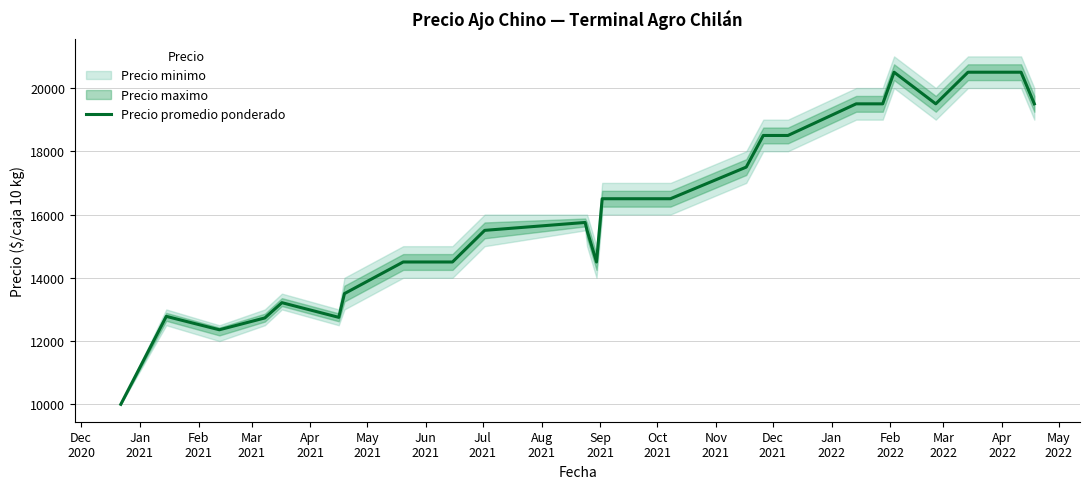

How many points are higher than both their immediate neighbors (excluding endpoints)?

4